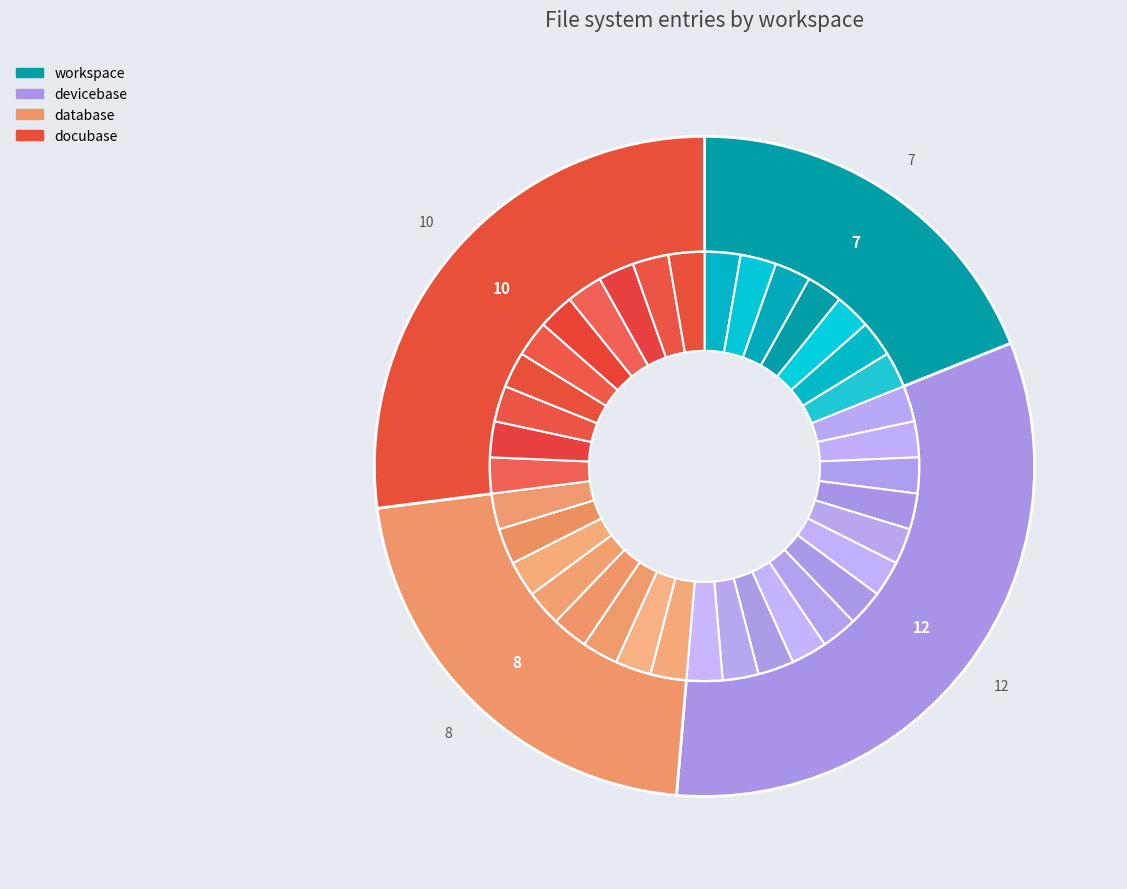

Which has a higher value, docubase or devicebase?

devicebase